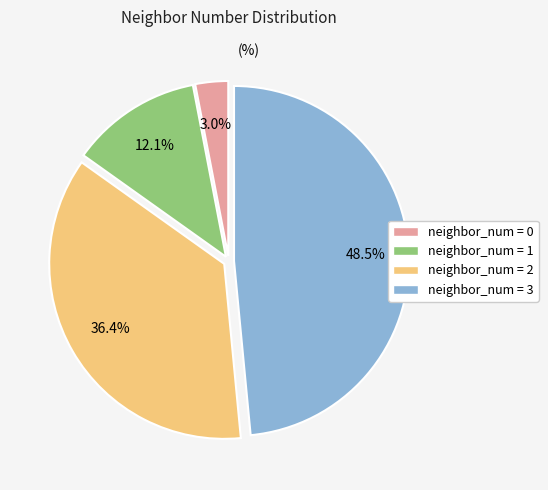

Is there a majority slice in this chart?

No